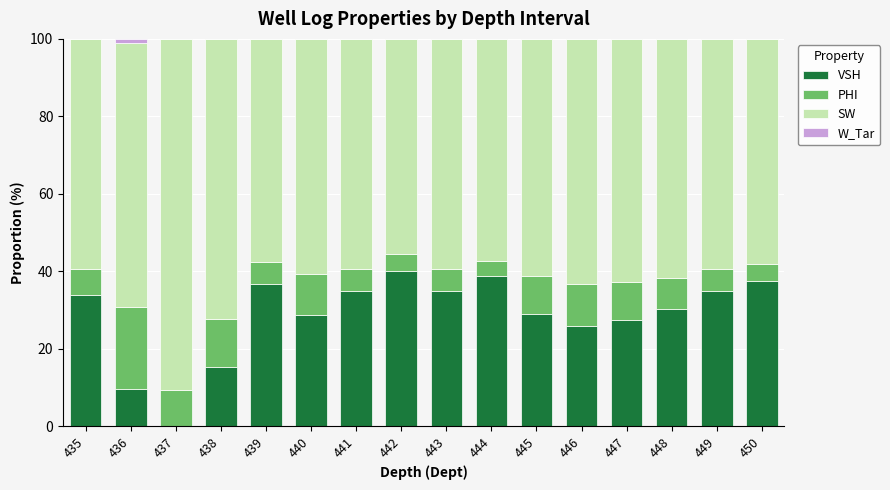

The VSH series shows 33.9 at 435. True or false?

True